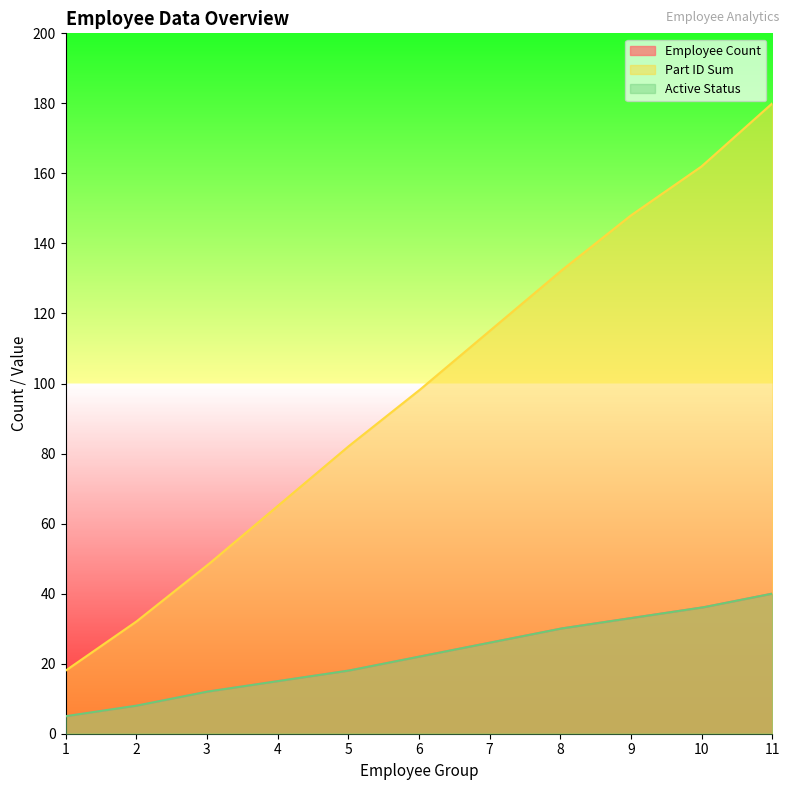

What is the minimum value for Active Status?

5